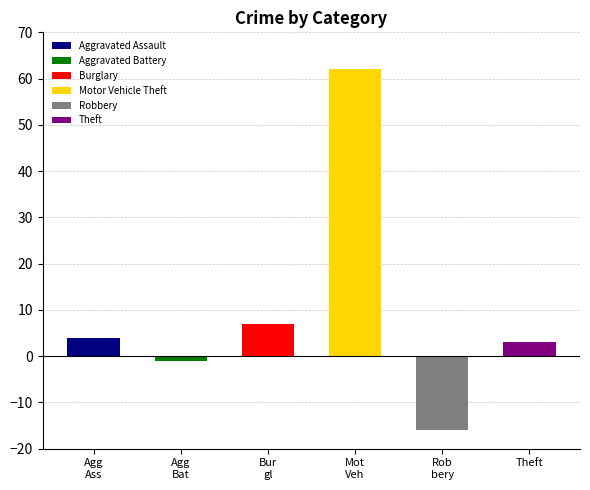

What are all the series names shown in the legend?

Aggravated Assault, Aggravated Battery, Burglary, Motor Vehicle Theft, Robbery, Theft